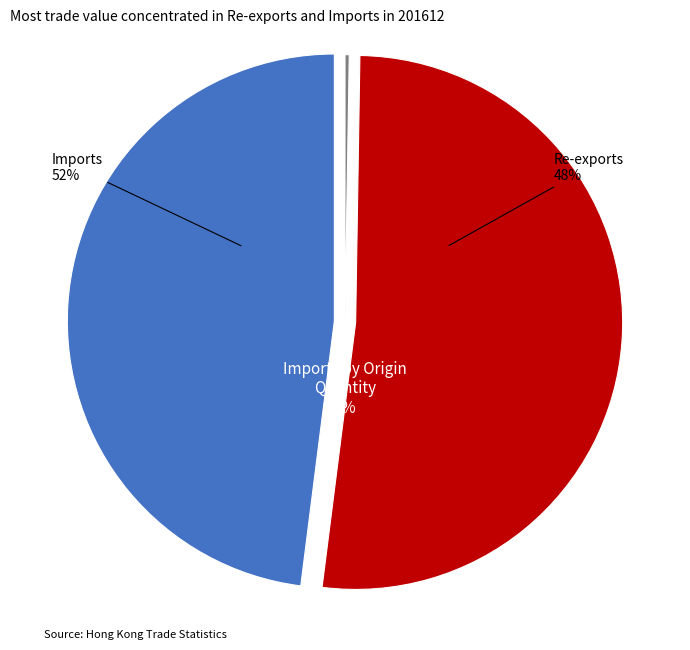

Which slice is the largest?

Imports